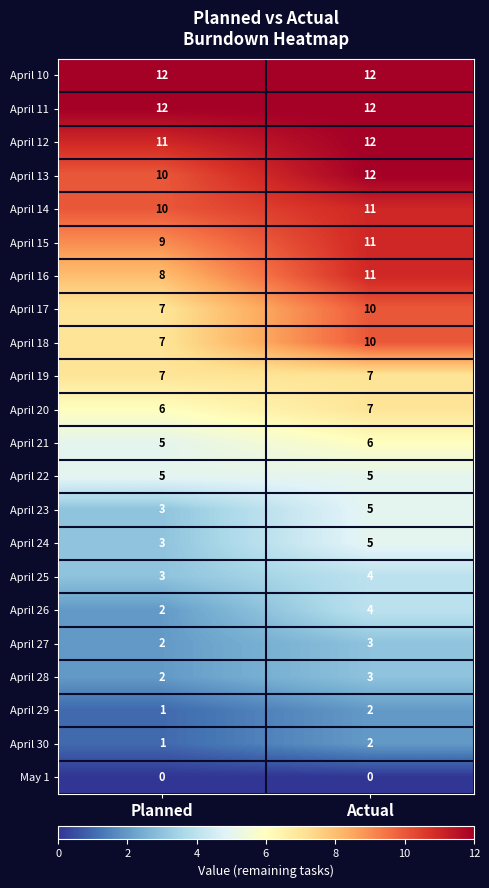

What is the difference between the highest and lowest values at Planned?

12